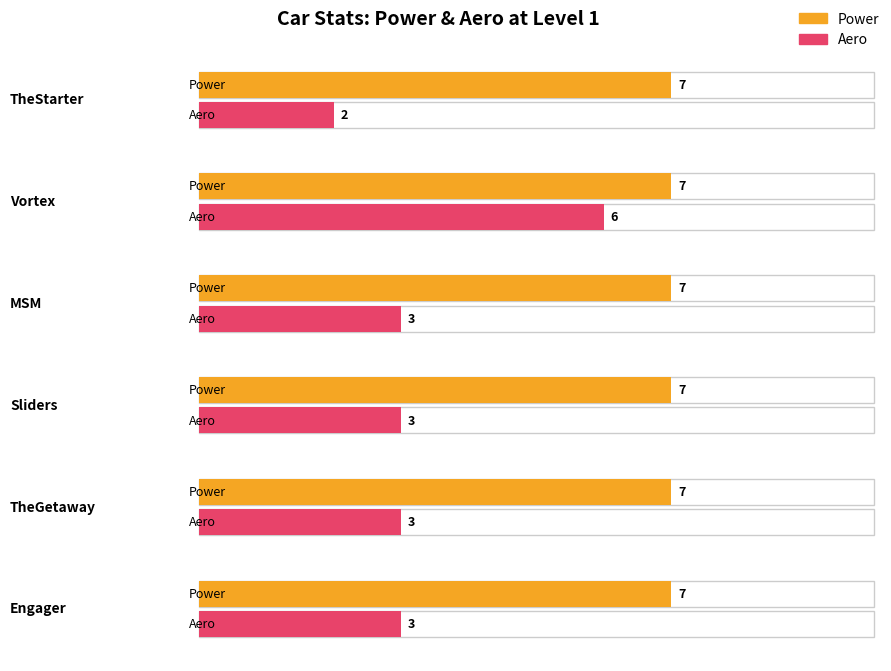

What is the label of the 5th bar from the left?

TheGetaway